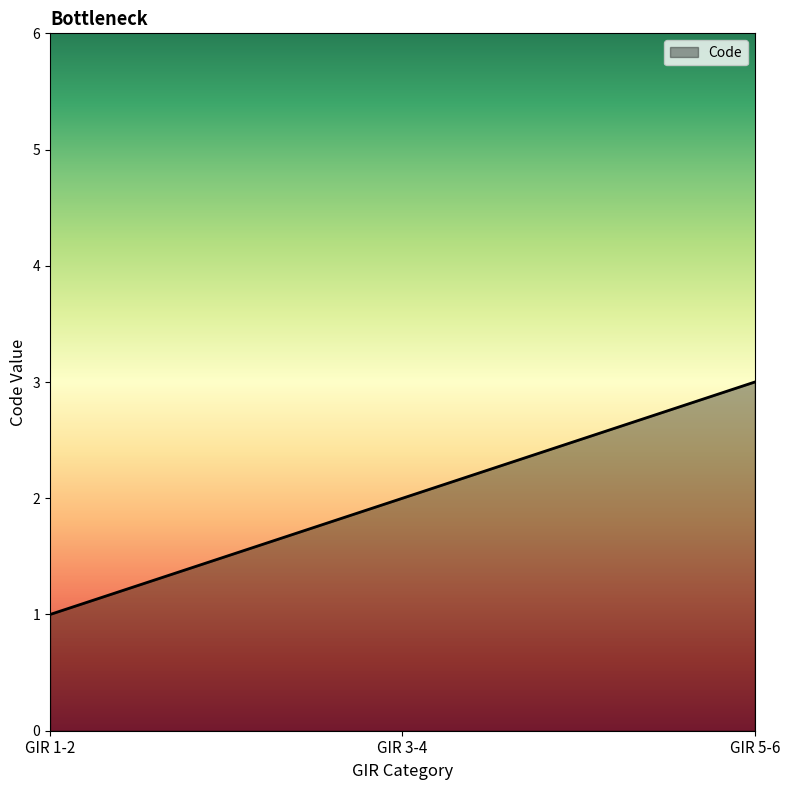

What is the difference between the values at GIR 1-2 and GIR 5-6?

2